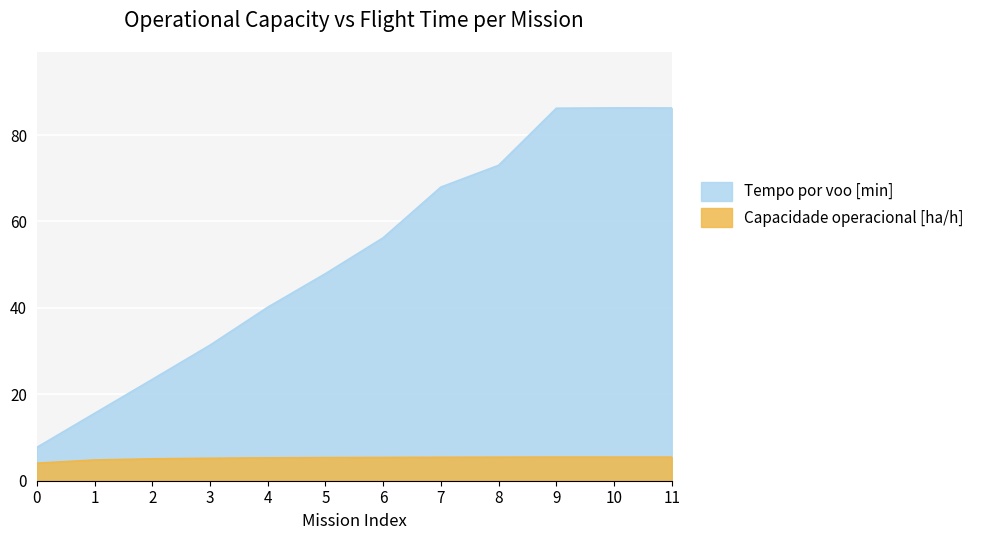

What is the difference between the second highest and second lowest values in the Tempo por voo [min] series?

70.7